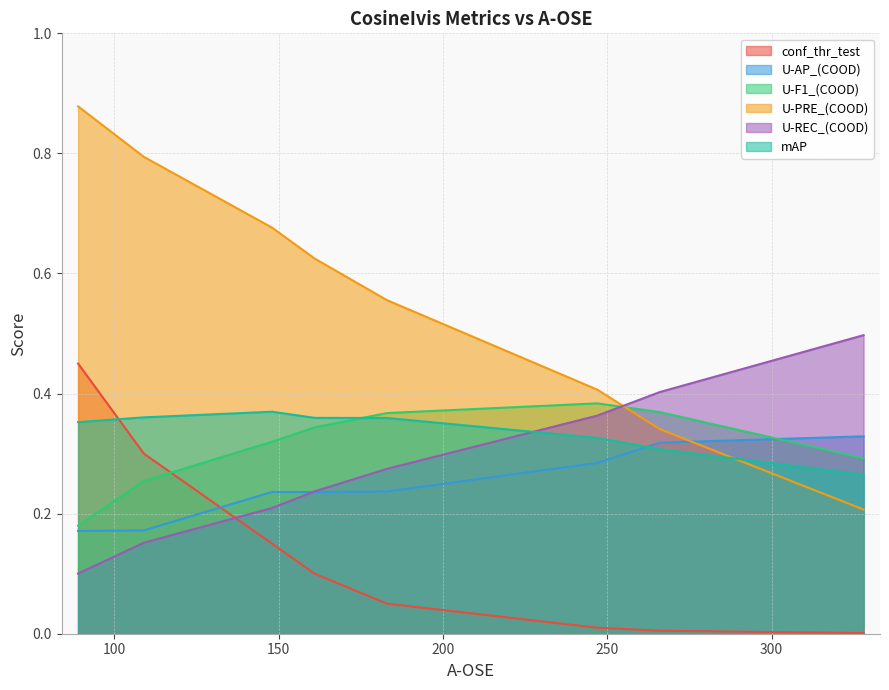

How many distinct data groups are displayed?

6